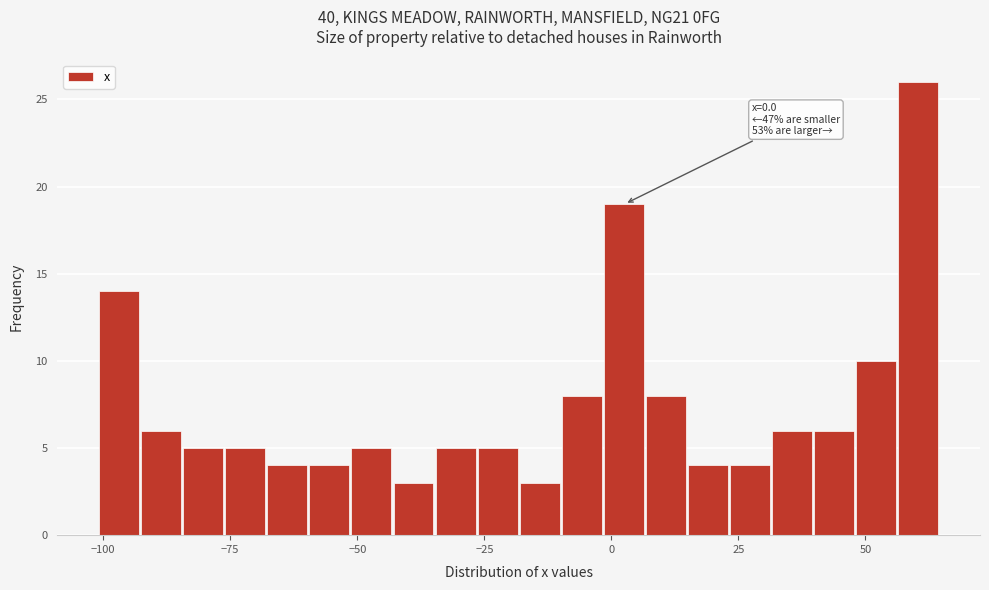

Around what value on the x-axis is the tallest bar? Give the approximate position of its centre, as read against the axis.

60